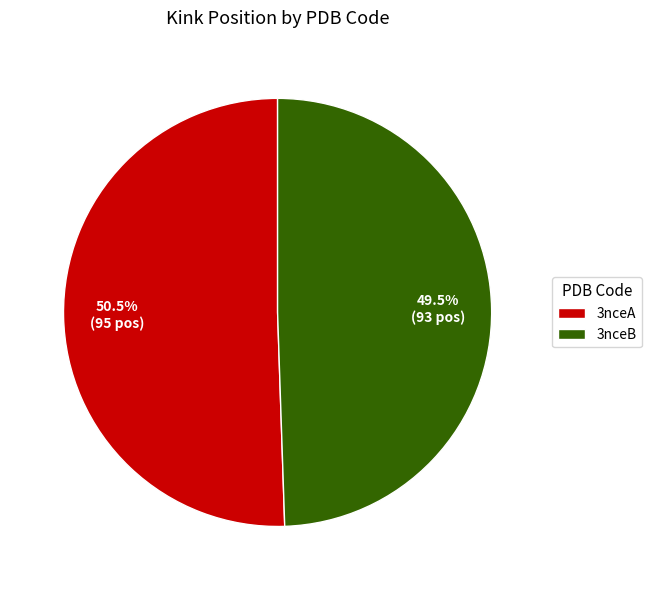

What is the ratio of the value at 3nceB to the value at 3nceA?

1.0